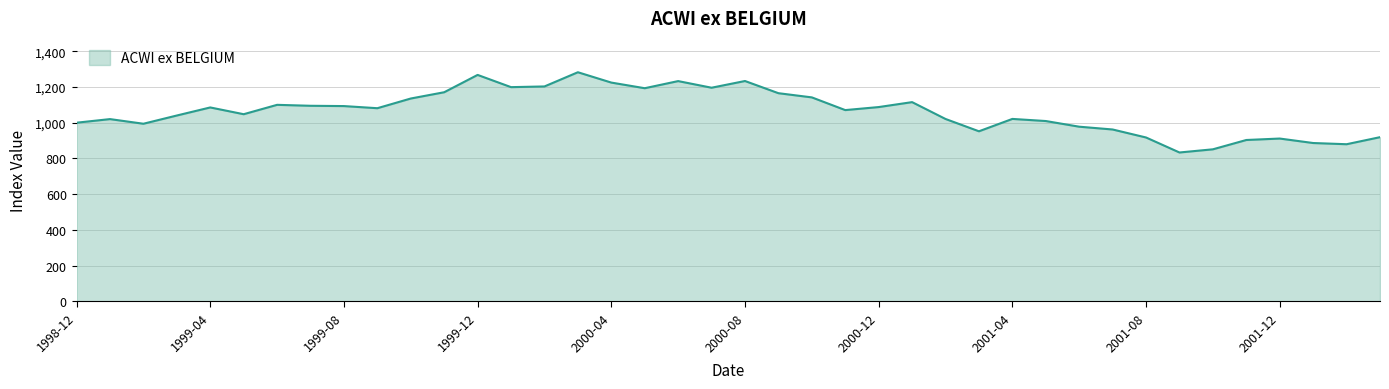

What is the greatest value displayed?

1282.6